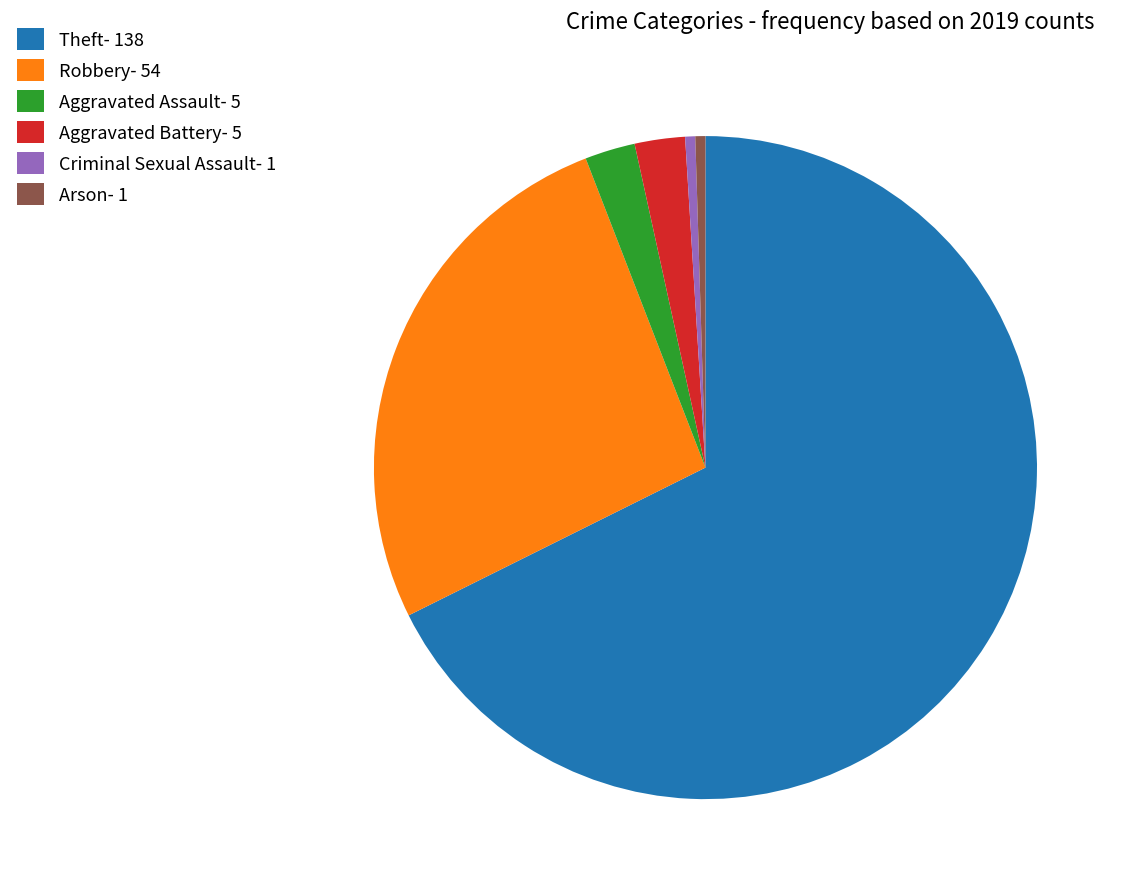

What is the ratio of the value at Theft- 138 to the value at Aggravated Assault- 5?

27.6